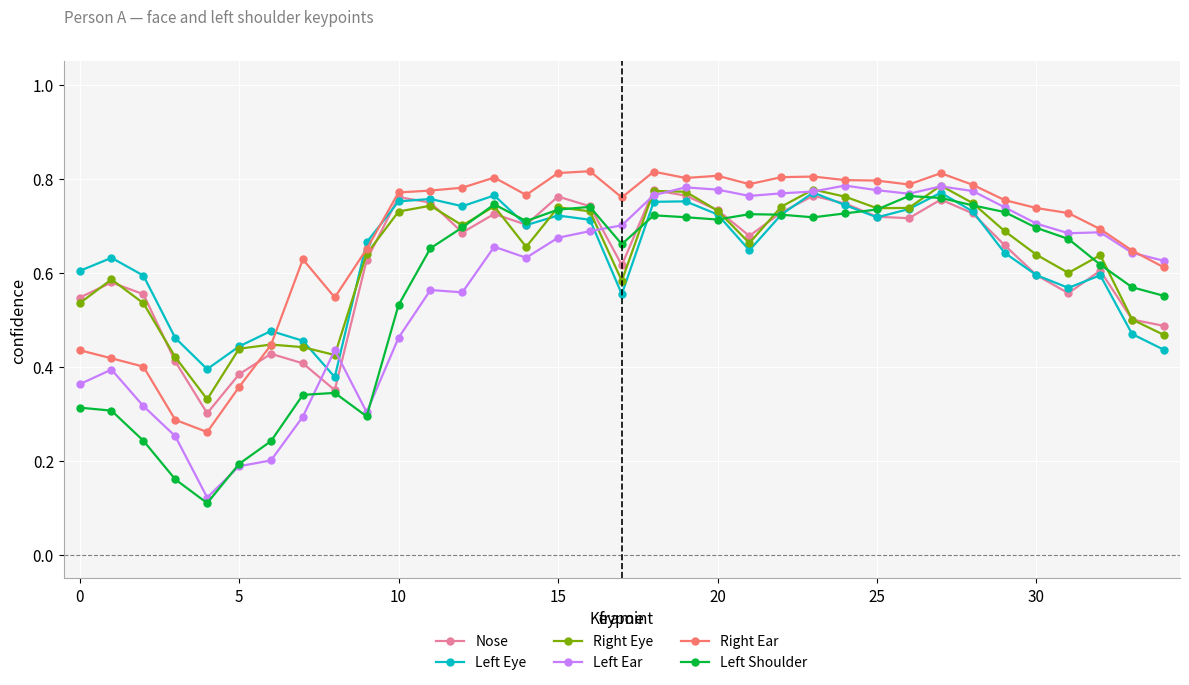

True or false: Right Ear has more than 1 points higher than both neighbors.

True